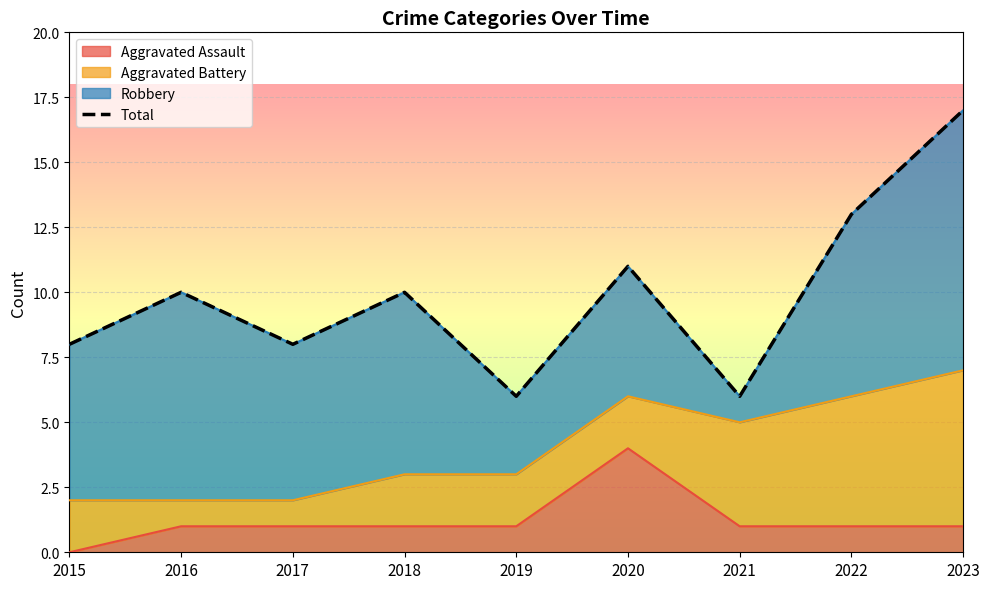

At which category does the data reach its first local valley?

2017